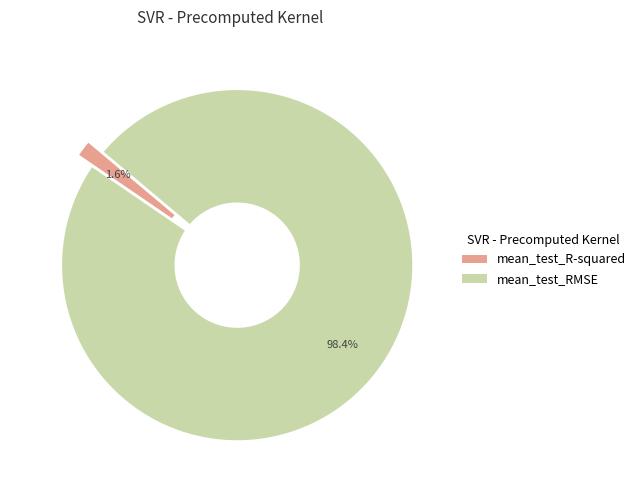

Which category has the smallest portion of the pie?

mean_test_R-squared